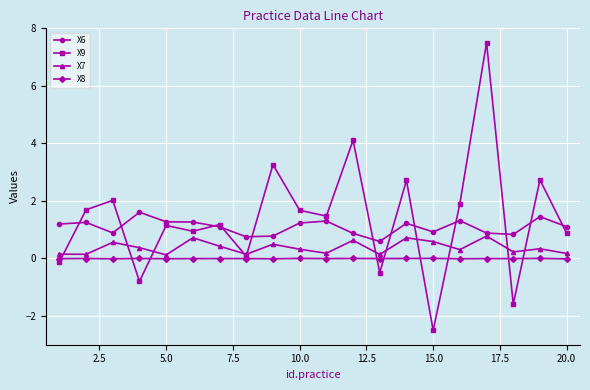

Does the chart display data point markers on the line(s)?

Yes